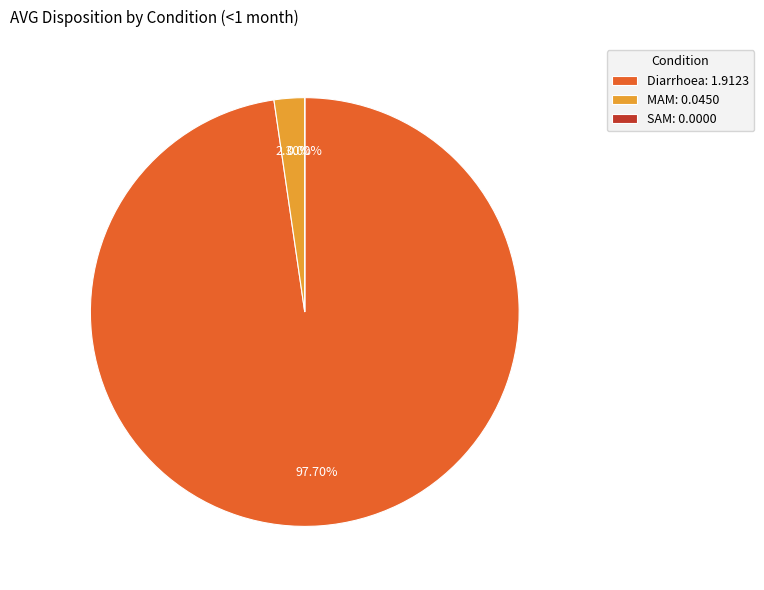

How many slices are in this pie chart?

3